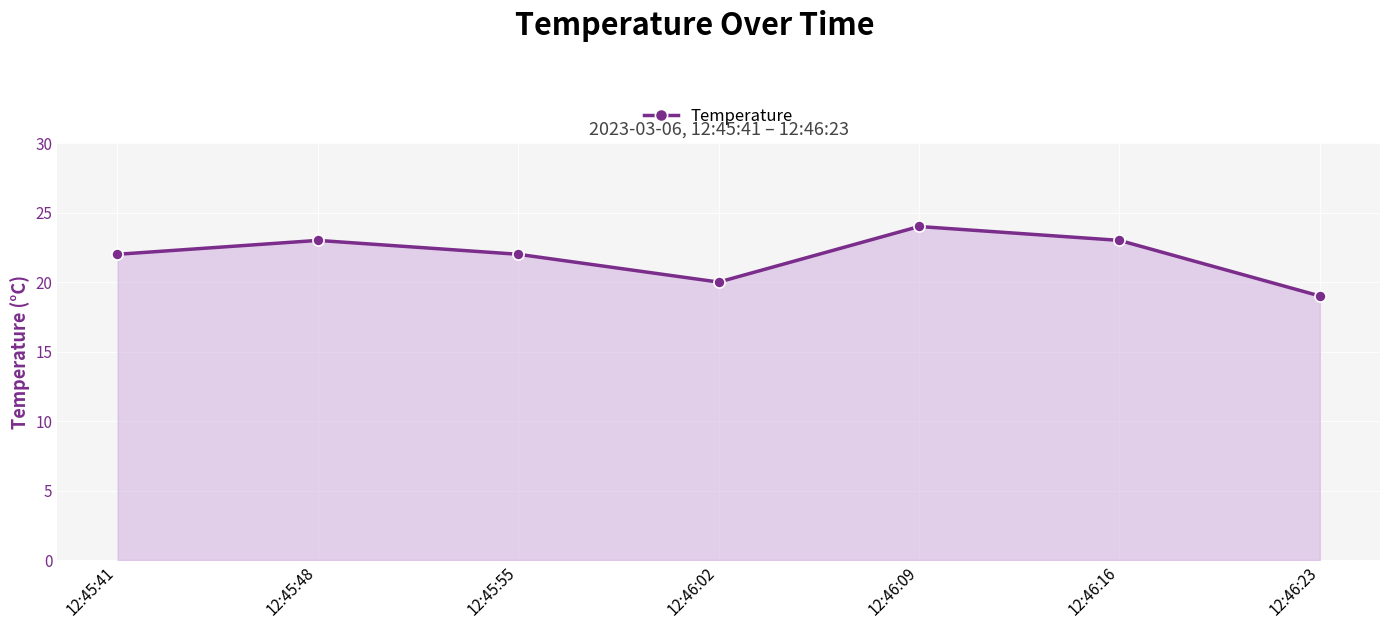

Count the number of categories in the chart.

7